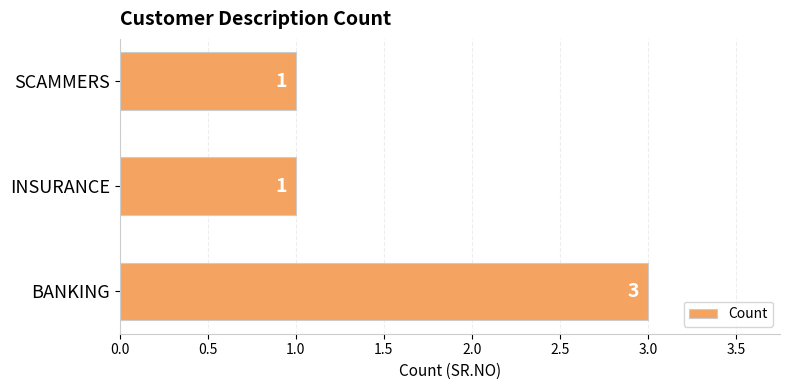

How many categories are shown in the chart?

3